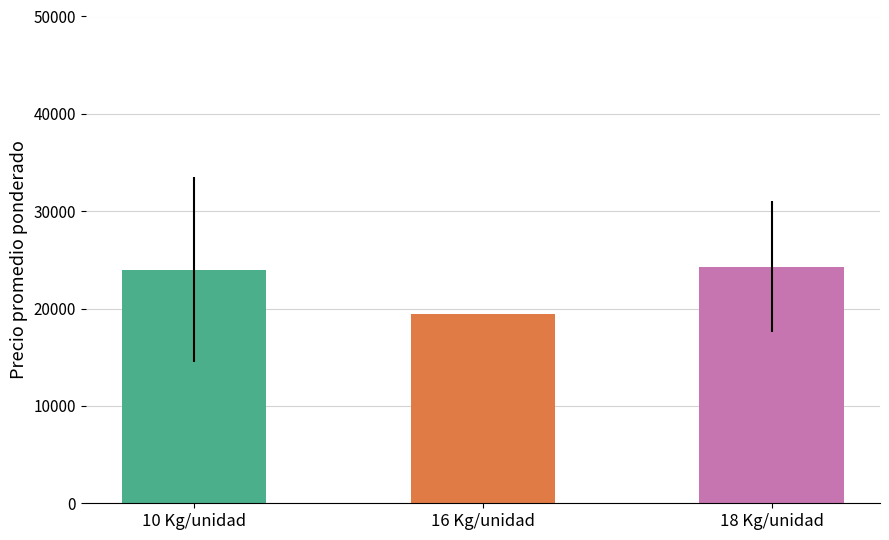

What is the change in value from 16 Kg/unidad to 18 Kg/unidad?

+4849.1